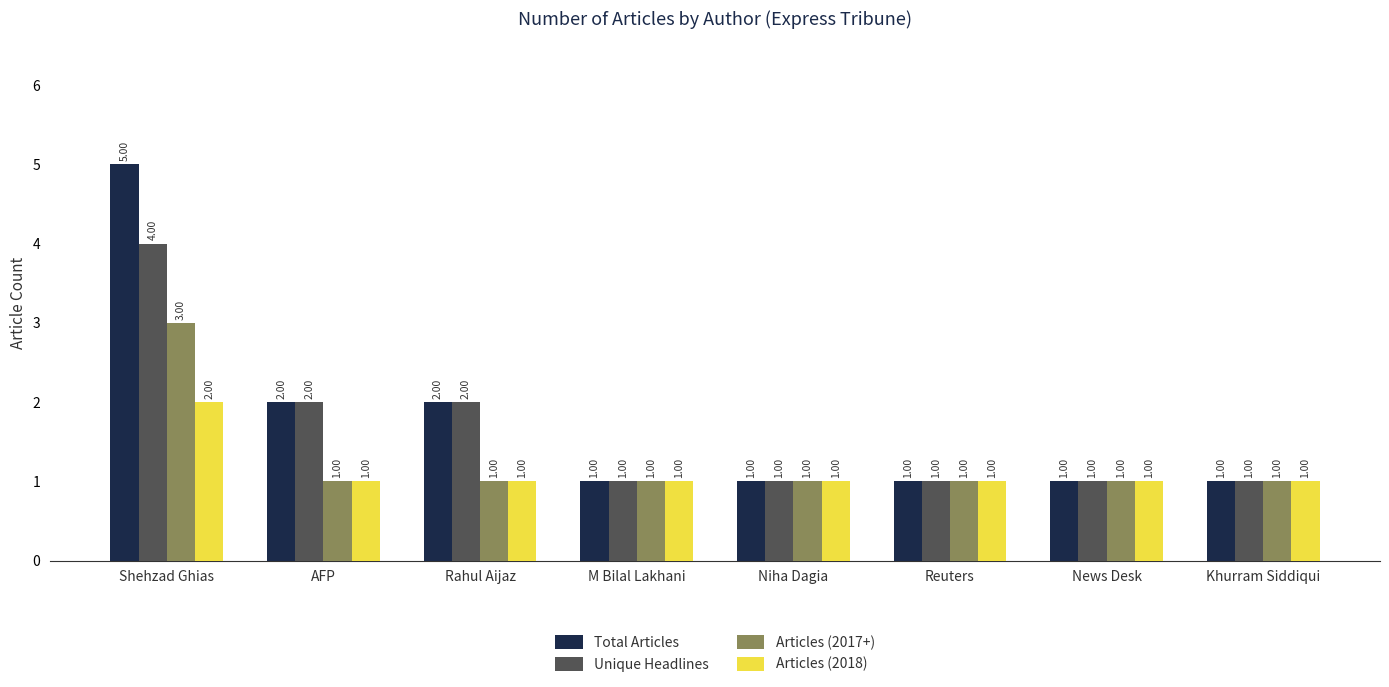

The Articles (2017+) series shows 1 at AFP. True or false?

True